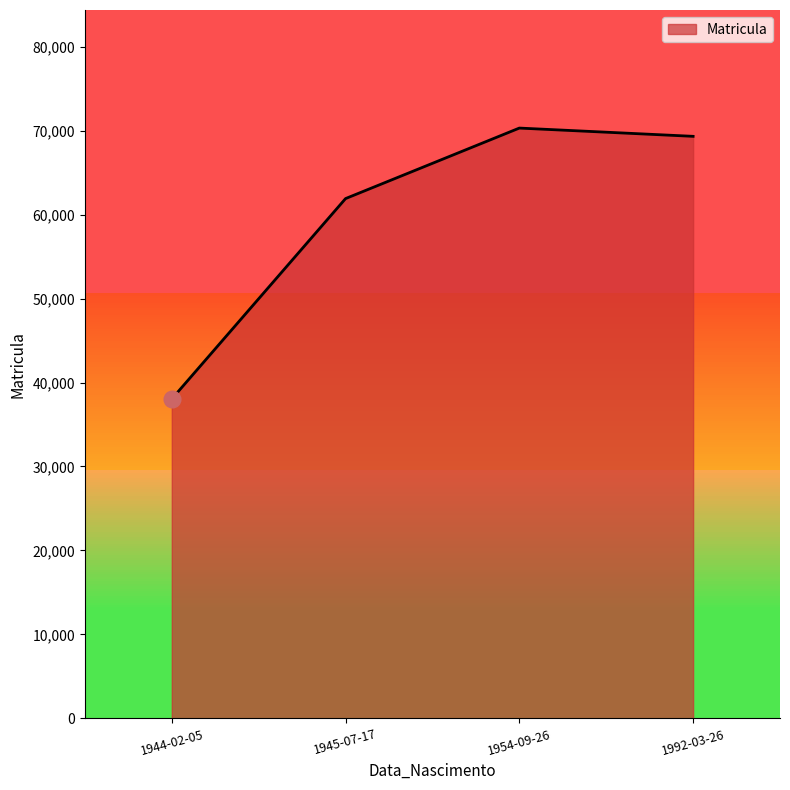

What is the ratio of the value at 1992-03-26 to the value at 1945-07-17?

1.1